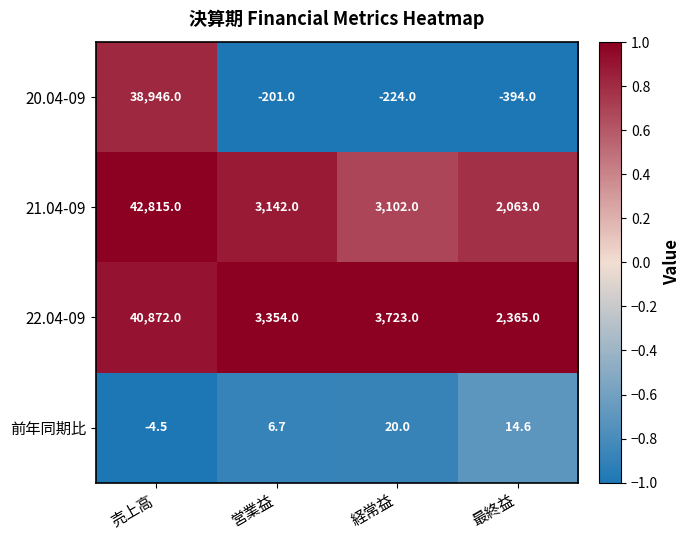

What is the total value across all series at 営業益?

6301.7